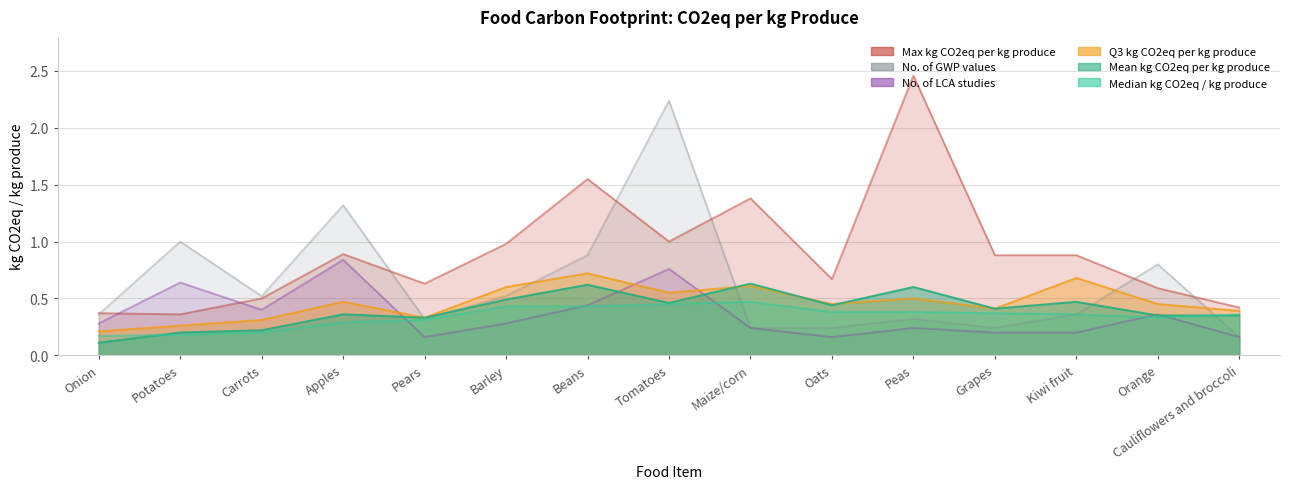

Reading left to right, list all the values displayed in this chart.

Median kg CO2eq / kg produce: Onion=0.2	Potatoes=0.2	Carrots=0.2	Apples=0.3	Pears=0.3	Barley=0.4	Beans=0.4	Tomatoes=0.5	Maize/corn=0.5	Oats=0.4	Peas=0.4	Grapes=0.4	Kiwi fruit=0.4	Orange=0.3	Cauliflowers and broccoli=0.4
Mean kg CO2eq per kg produce: Onion=0.1	Potatoes=0.2	Carrots=0.2	Apples=0.4	Pears=0.3	Barley=0.5	Beans=0.6	Tomatoes=0.5	Maize/corn=0.6	Oats=0.4	Peas=0.6	Grapes=0.4	Kiwi fruit=0.5	Orange=0.3	Cauliflowers and broccoli=0.3
Q3 kg CO2eq per kg produce: Onion=0.2	Potatoes=0.3	Carrots=0.3	Apples=0.5	Pears=0.3	Barley=0.6	Beans=0.7	Tomatoes=0.6	Maize/corn=0.6	Oats=0.5	Peas=0.5	Grapes=0.4	Kiwi fruit=0.7	Orange=0.5	Cauliflowers and broccoli=0.4
Max kg CO2eq per kg produce: Onion=0.4	Potatoes=0.4	Carrots=0.5	Apples=0.9	Pears=0.6	Barley=1.0	Beans=1.6	Tomatoes=1.0	Maize/corn=1.4	Oats=0.7	Peas=2.5	Grapes=0.9	Kiwi fruit=0.9	Orange=0.6	Cauliflowers and broccoli=0.4
No. of LCA studies: Onion=0.3	Potatoes=0.6	Carrots=0.4	Apples=0.8	Pears=0.2	Barley=0.3	Beans=0.4	Tomatoes=0.8	Maize/corn=0.2	Oats=0.2	Peas=0.2	Grapes=0.2	Kiwi fruit=0.2	Orange=0.4	Cauliflowers and broccoli=0.2
No. of GWP values: Onion=0.4	Potatoes=1.0	Carrots=0.5	Apples=1.3	Pears=0.3	Barley=0.5	Beans=0.9	Tomatoes=2.2	Maize/corn=0.2	Oats=0.2	Peas=0.3	Grapes=0.2	Kiwi fruit=0.4	Orange=0.8	Cauliflowers and broccoli=0.2